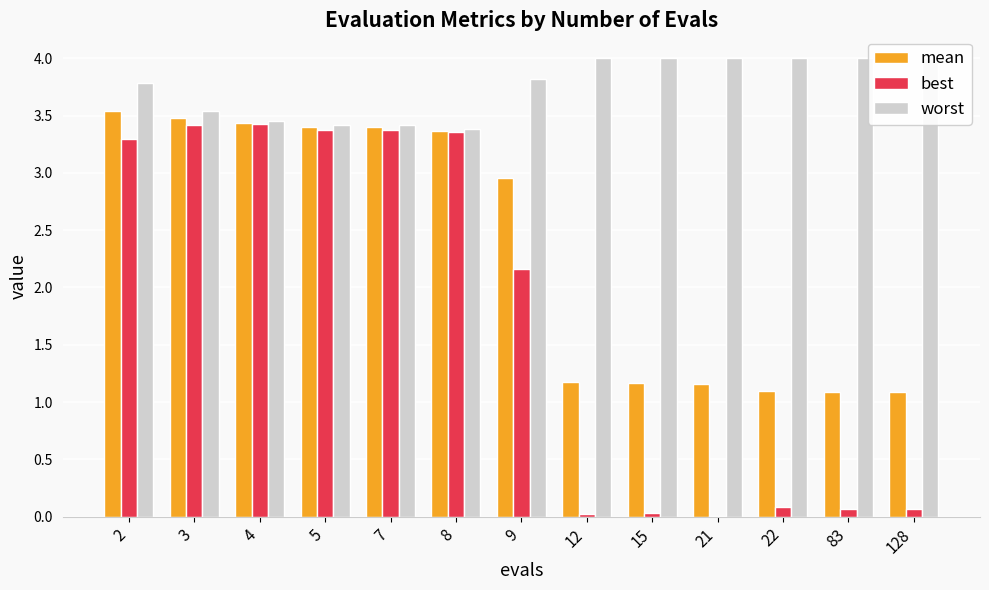

How many values in the best series exceed 2?

7